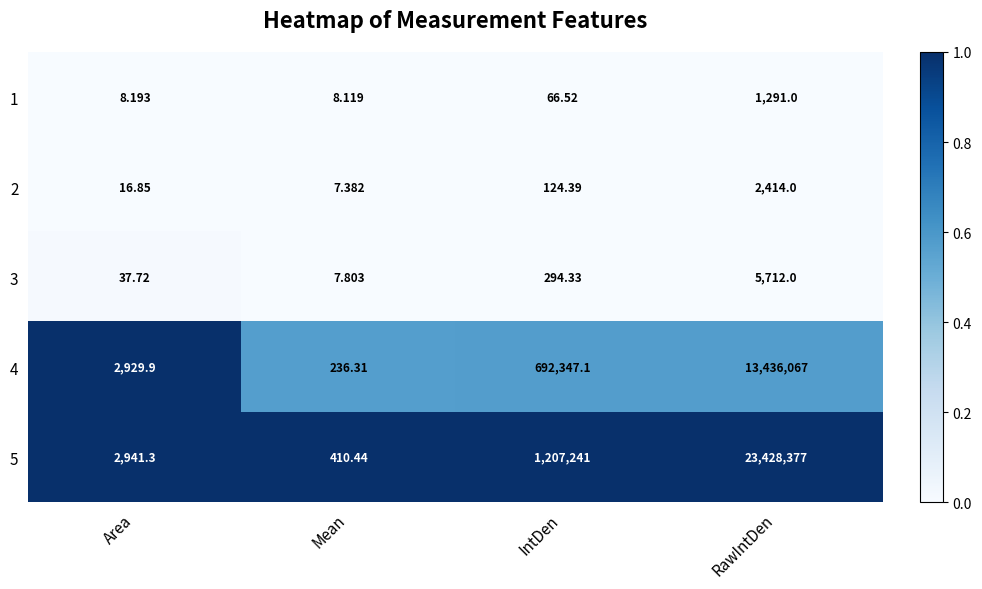

Rank the categories by 3 value from lowest to highest.

Mean, Area, IntDen, RawIntDen